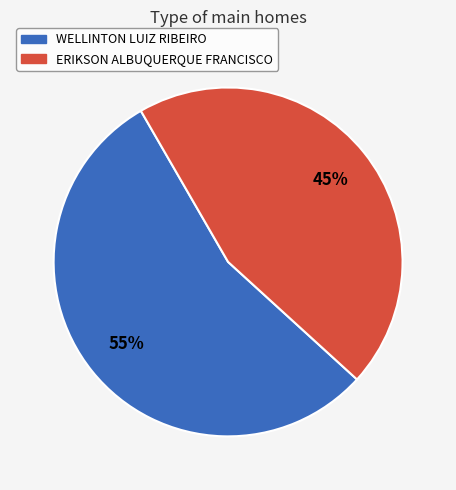

Does WELLINTON LUIZ RIBEIRO represent more than half of the total?

Yes